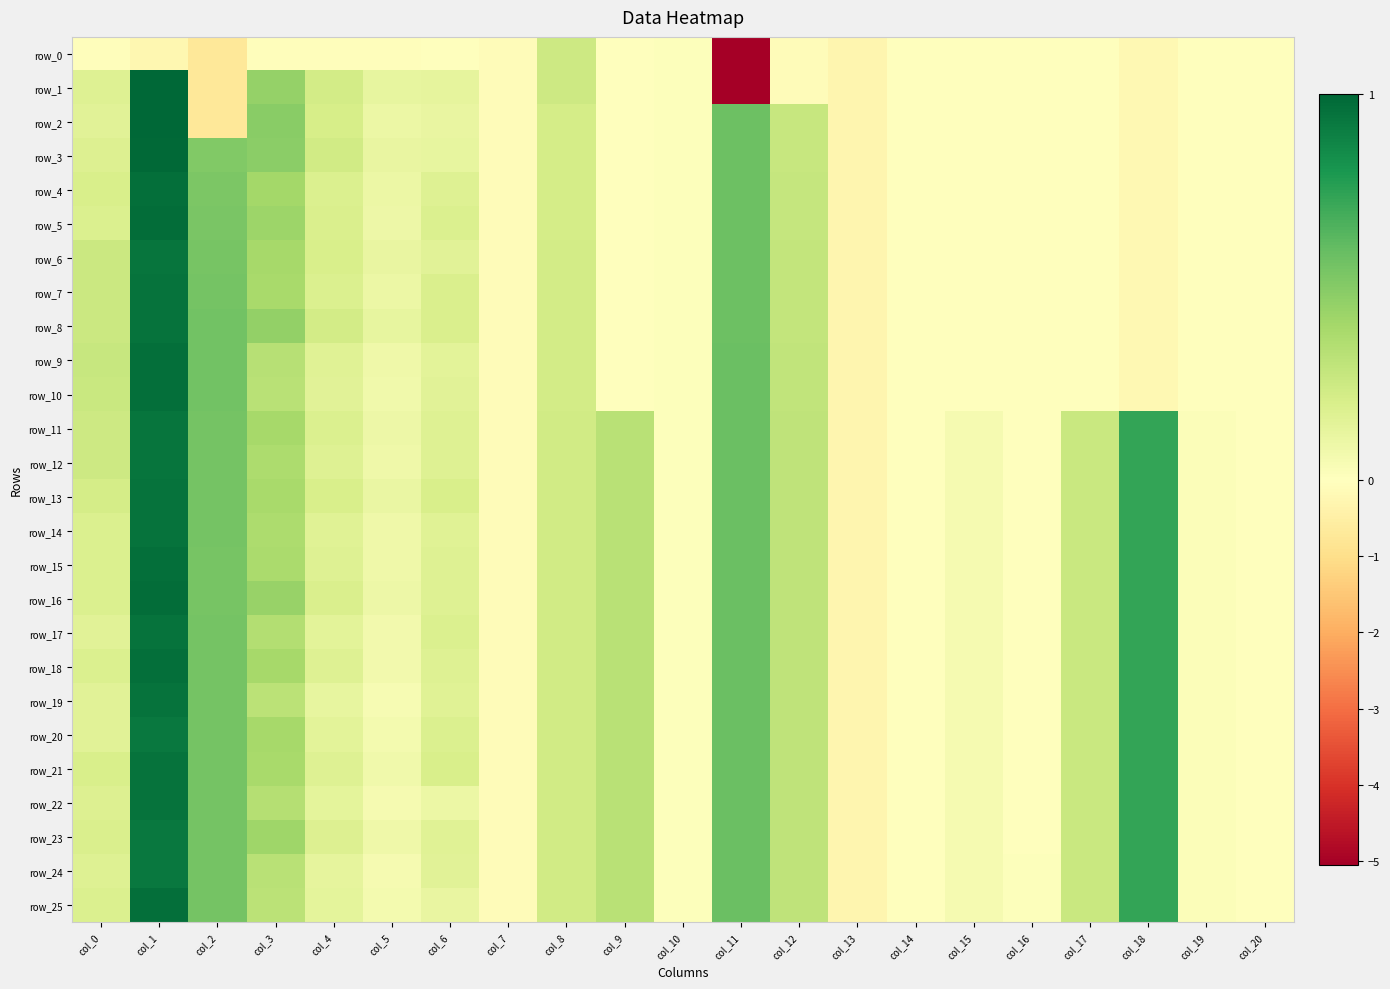

Rank the categories by row_11 value from highest to lowest.

col_1, col_18, col_11, col_2, col_3, col_9, col_12, col_17, col_0, col_8, col_4, col_6, col_5, col_15, col_19, col_10, col_14, col_20, col_16, col_7, col_13